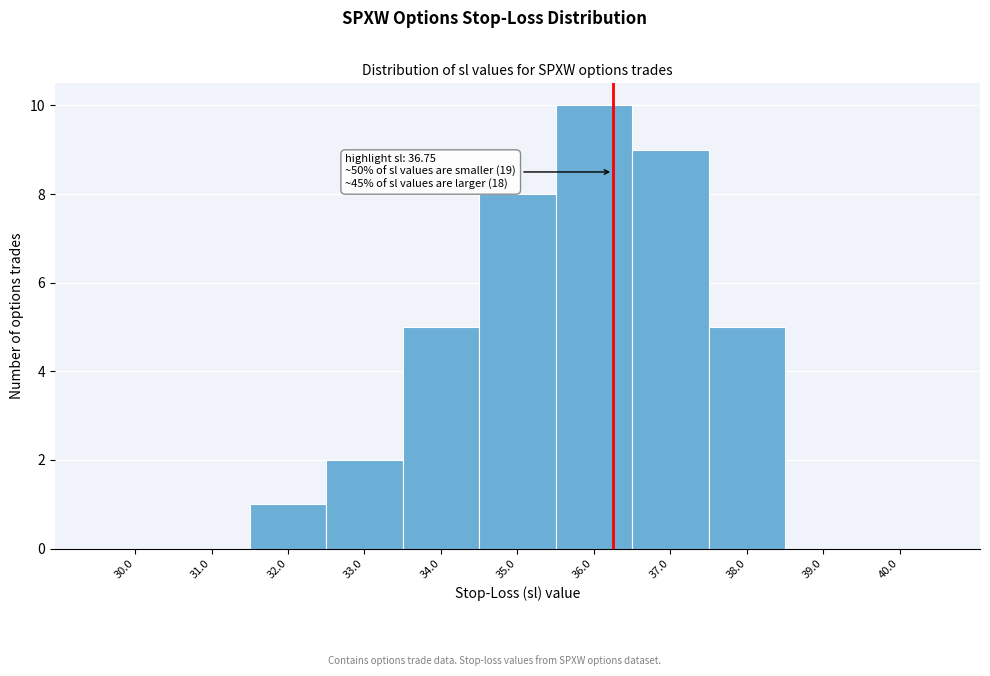

Reading left to right, extract all data points from this chart.

30.0=0	31.0=0	32.0=1	33.0=2	34.0=5	35.0=8	36.0=10	37.0=9	38.0=5	39.0=0	40.0=0